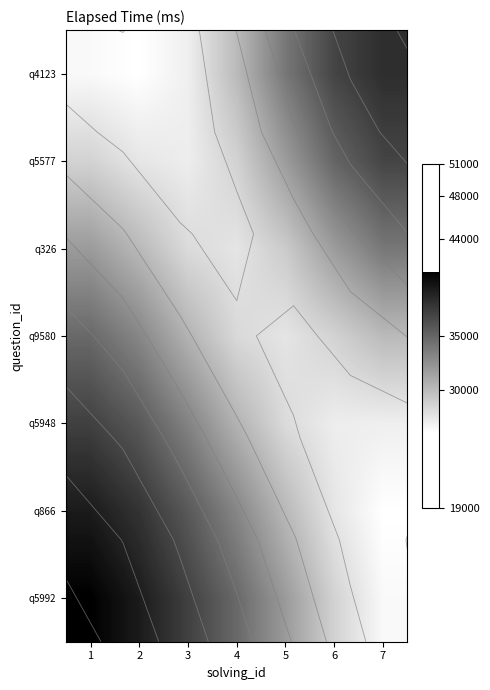

Rank the series by their maximum value, from lowest to highest.

q326, q9580, q5577, q5948, q4123, q866, q5992